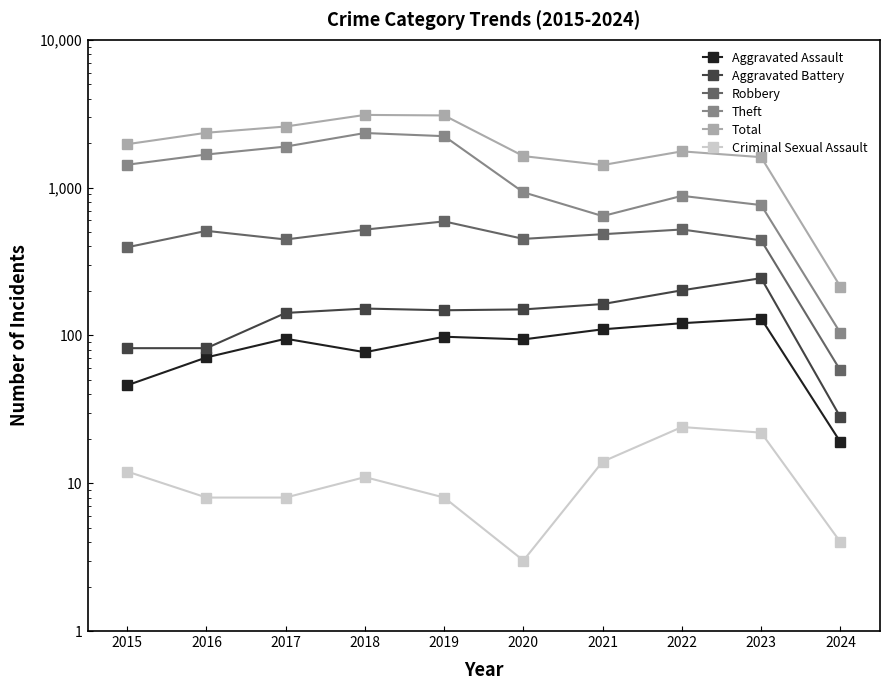

At 2021, list the series in order from largest to smallest.

Total, Theft, Robbery, Aggravated Battery, Aggravated Assault, Criminal Sexual Assault